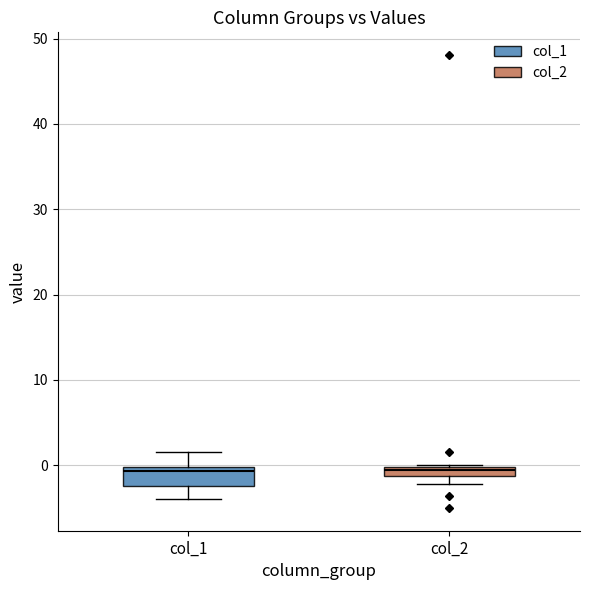

Where is the lower edge of the box for col_2 on the y-axis? The values are not printed on the chart, so give them approximately, as read against the axis.

-1